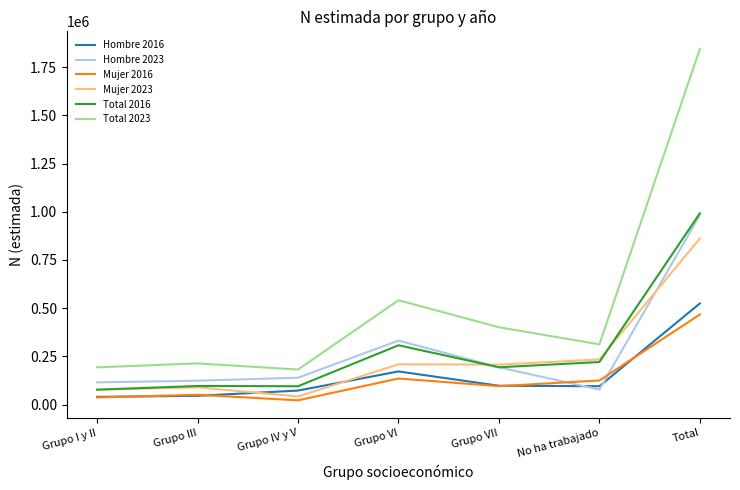

Which series has the largest total across all categories?

Total 2023